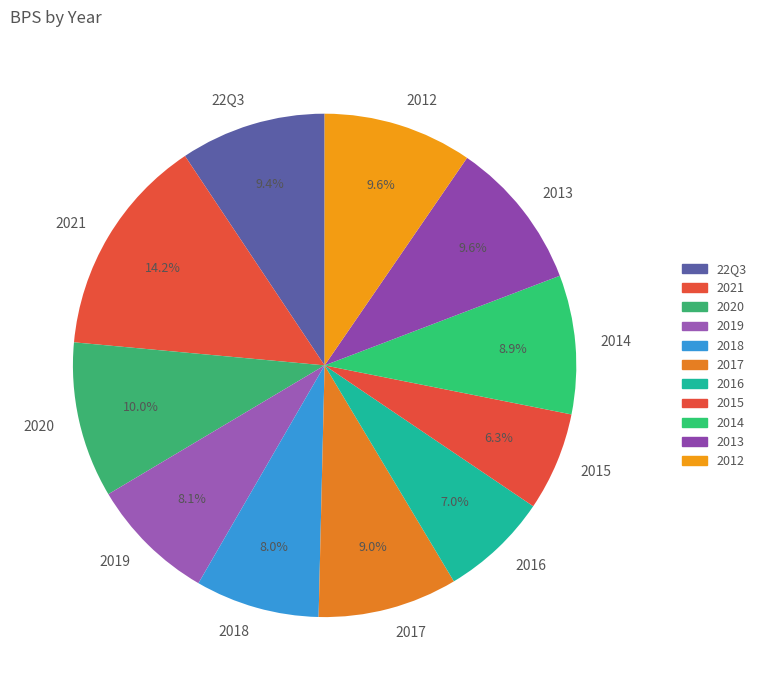

Is there a majority slice in this chart?

No